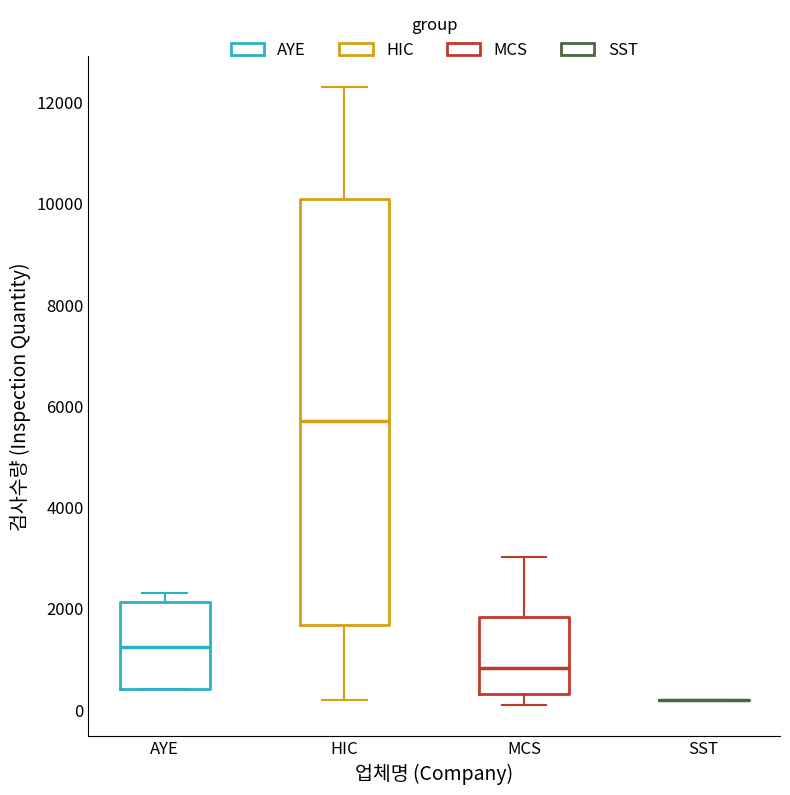

Reading left to right, read every box against the y-axis: the position of its median line, the range the box covers, and the ends of its whiskers. The values are not printed on the chart, so give them approximately, as read against the axis.

AYE: median 1200, box 400 to 2200, whiskers 400 to 2400
HIC: median 5800, box 1600 to 10000, whiskers 200 to 12400
MCS: median 800, box 400 to 1800, whiskers 0 to 3000
SST: box collapsed to a line at 200, whiskers 200 to 200